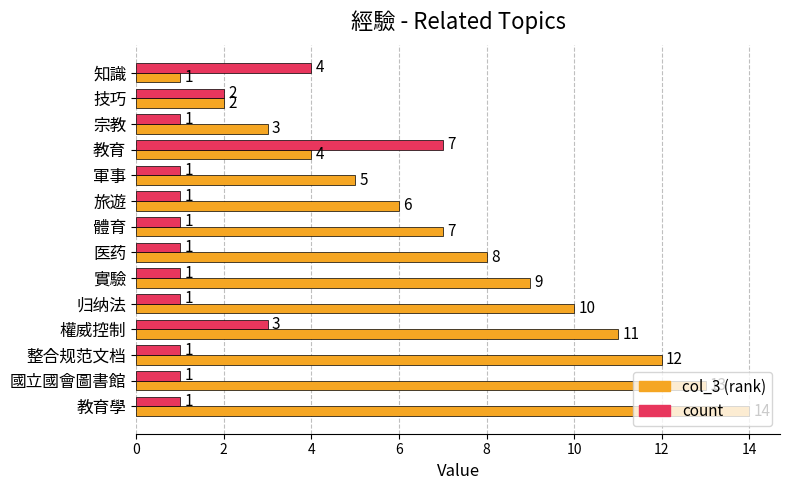

What is the total value across all series at 宗教?

4